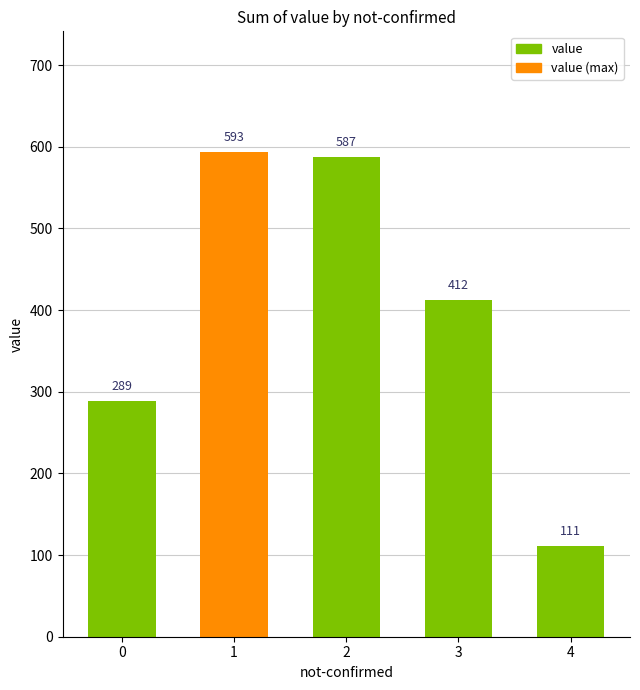

Rank the categories by value from lowest to highest.

4, 0, 3, 2, 1